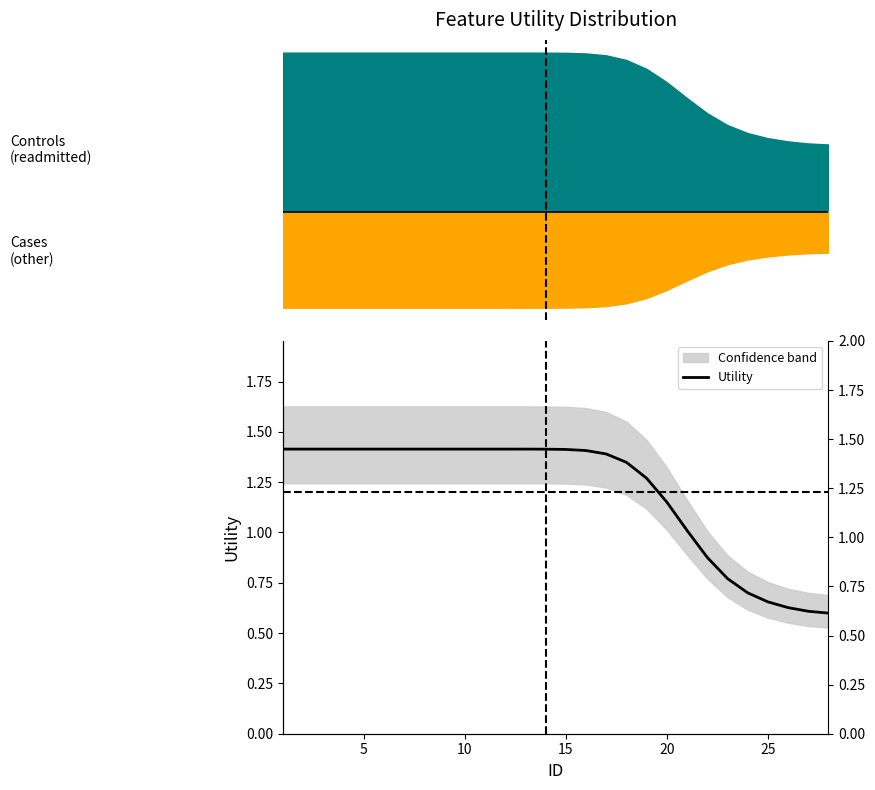

How many data points are less than 1?

7